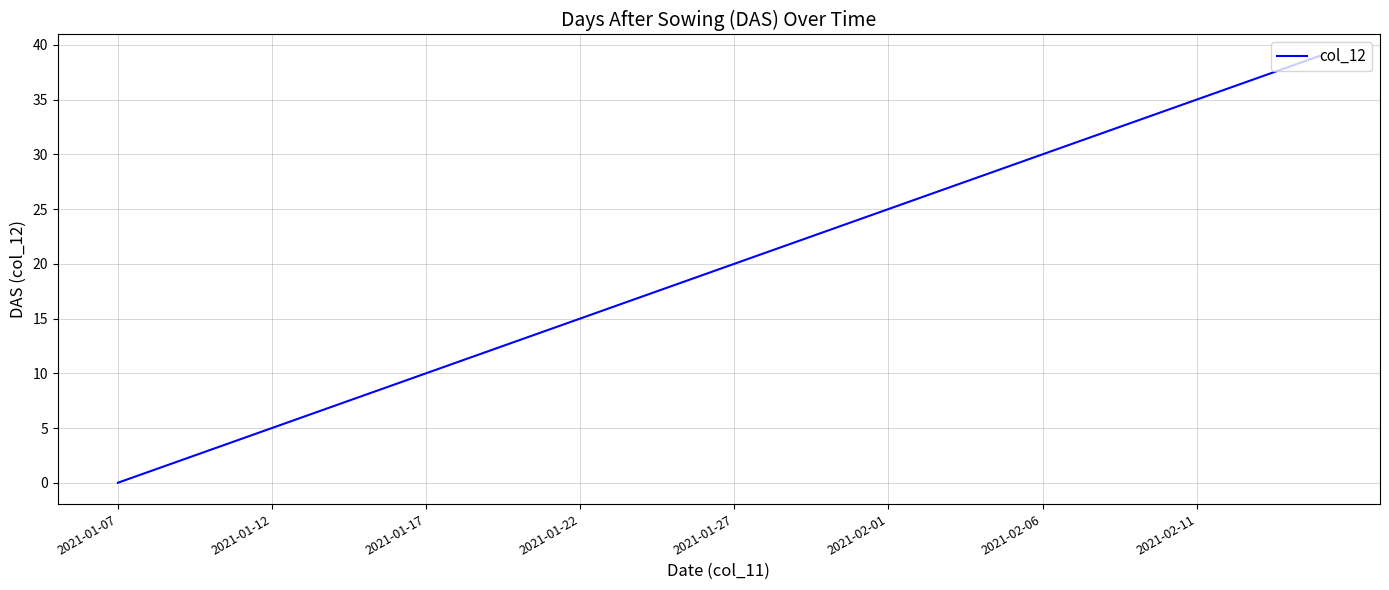

What is the difference between the maximum and minimum values?

39